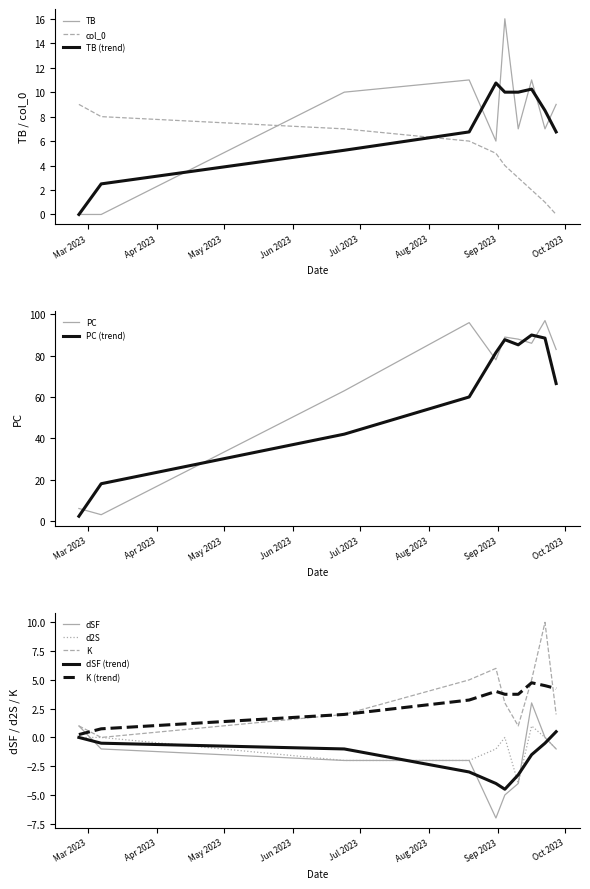

True or false: PC has a value of 89 at 2023-06-24.

False